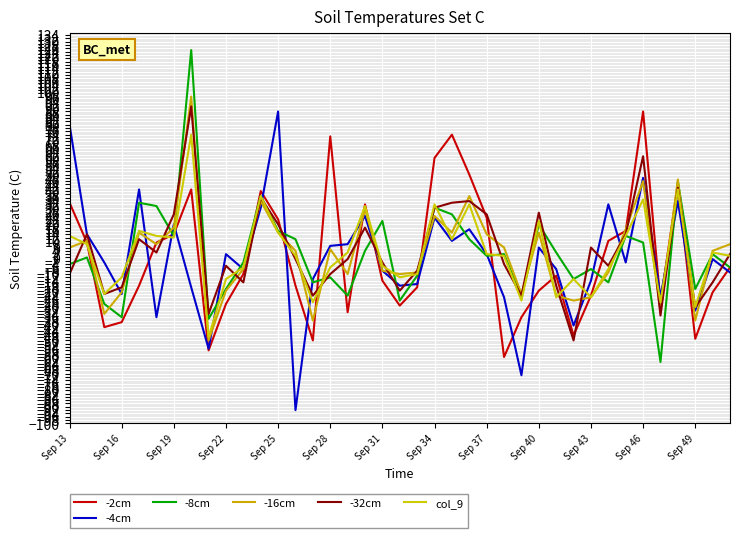

Which series has the widest spread of values?

-8cm